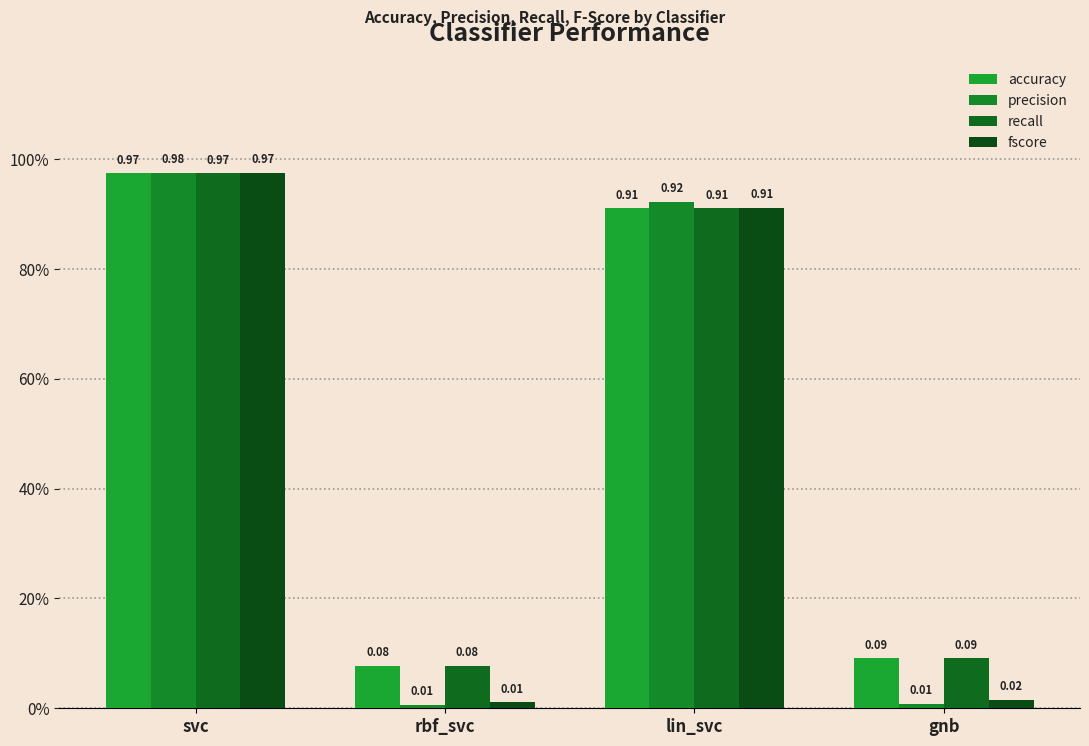

At which label does accuracy reach its minimum?

rbf_svc